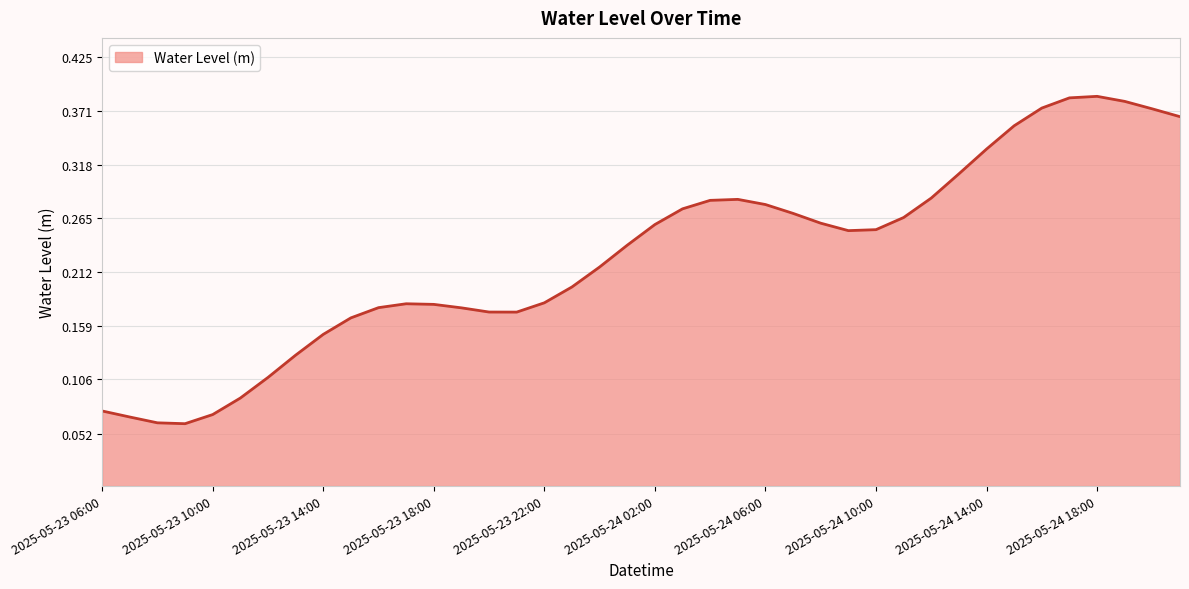

How many lines are shown in the chart?

1